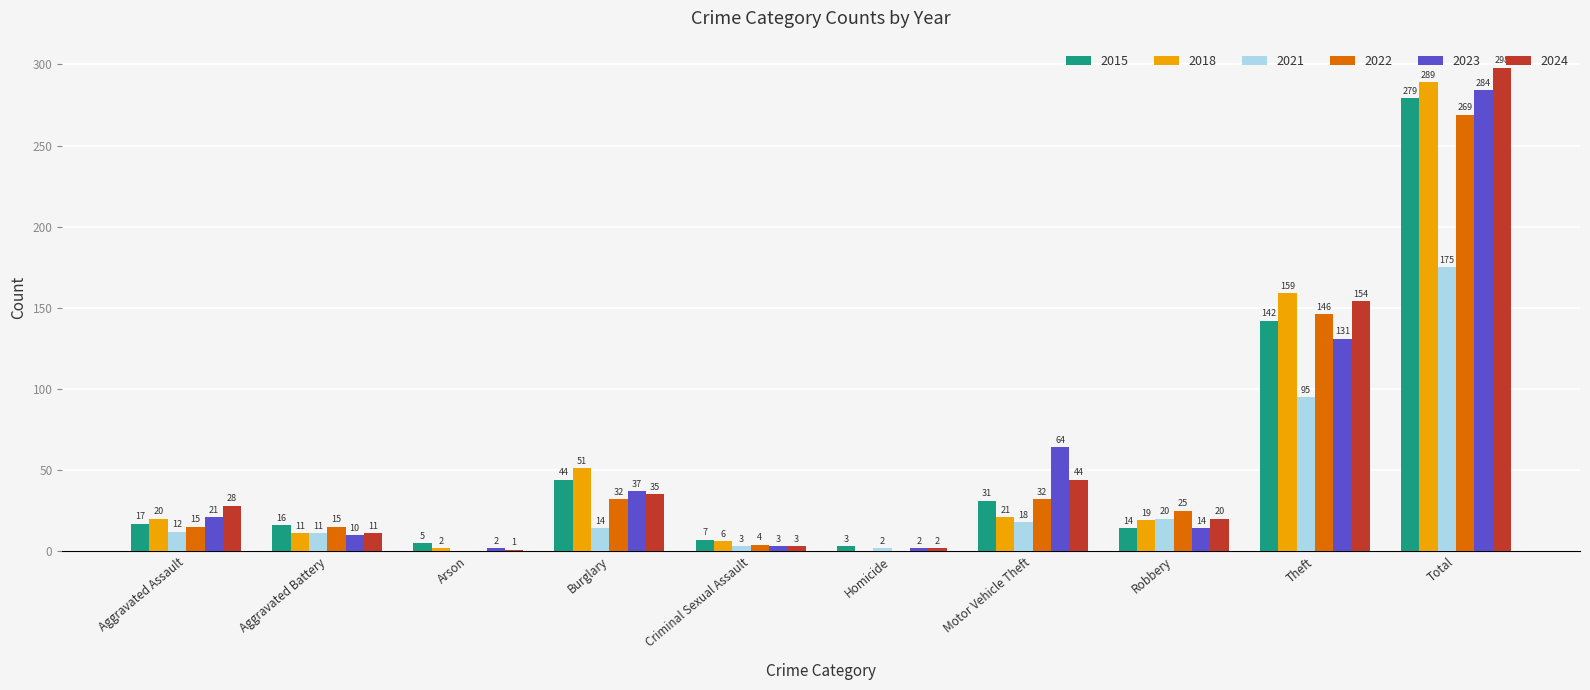

What is the approximate value of 2021 at Total, to the nearest 5?

175